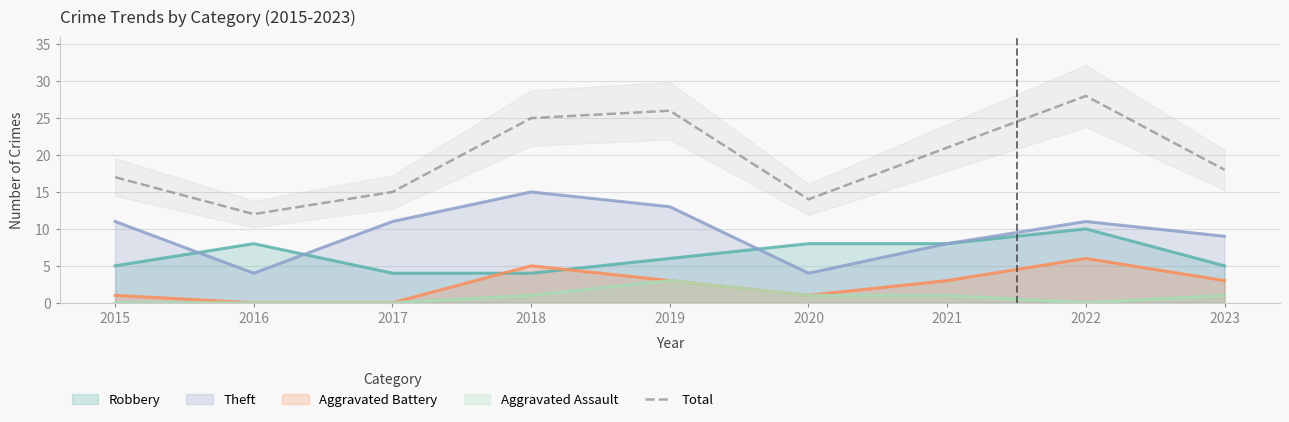

What is the ratio of the value at 2017 to the value at 2018?

0.6